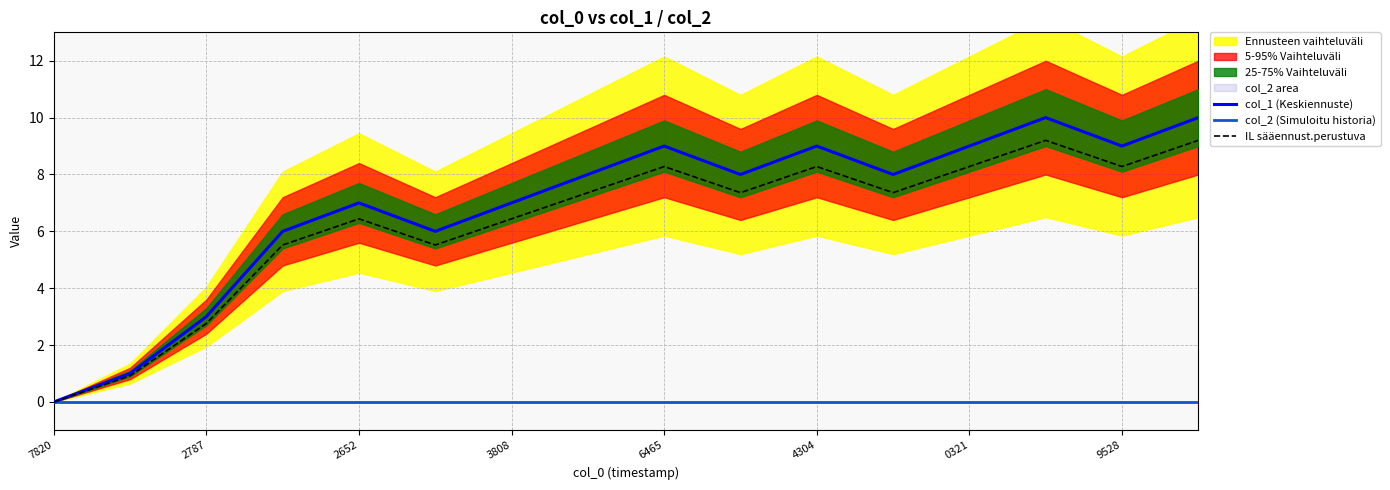

Which label corresponds to the largest value in the chart?

13